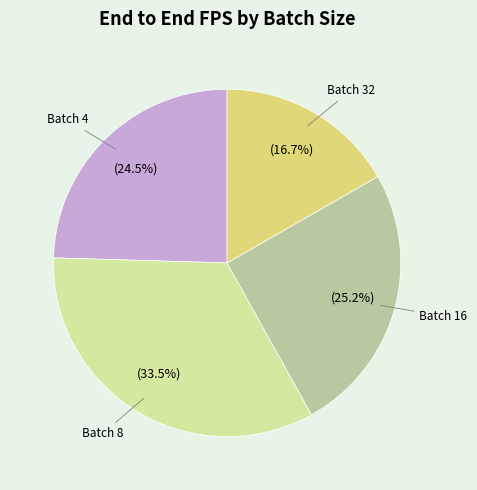

Does any single category account for the majority?

No